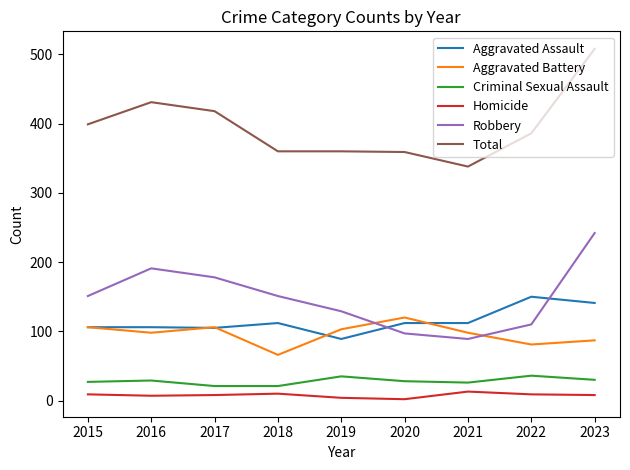

What is the minimum value for Aggravated Assault?

89